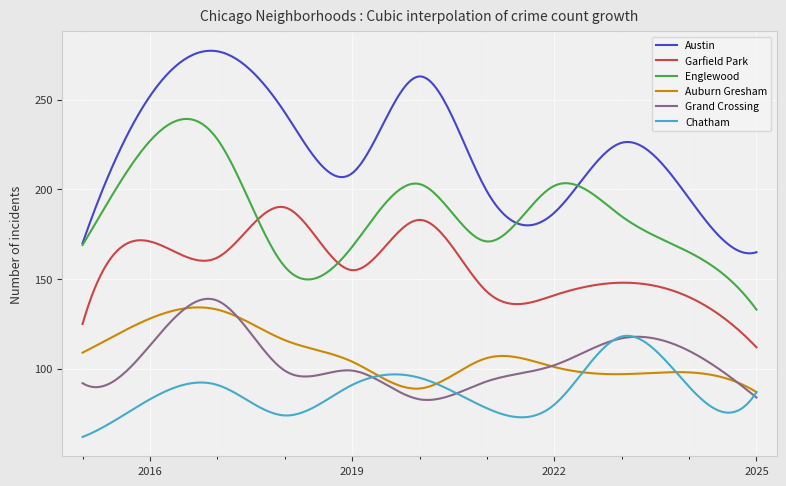

How many series are shown in this chart?

6